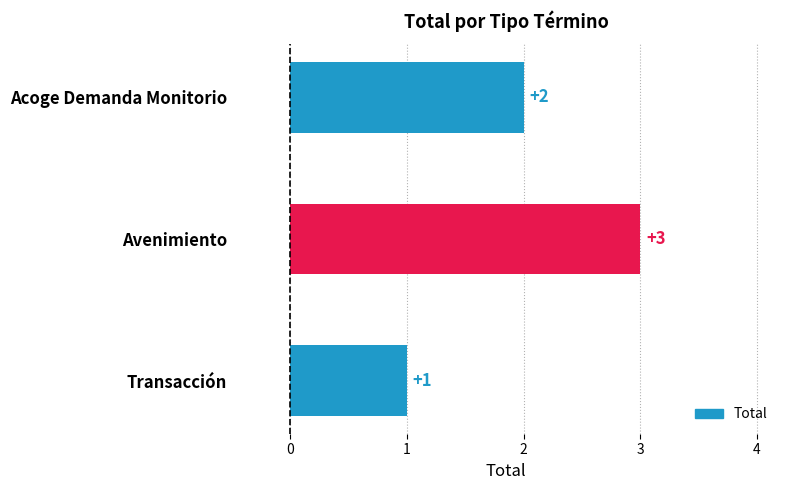

What is the sum of all values?

6